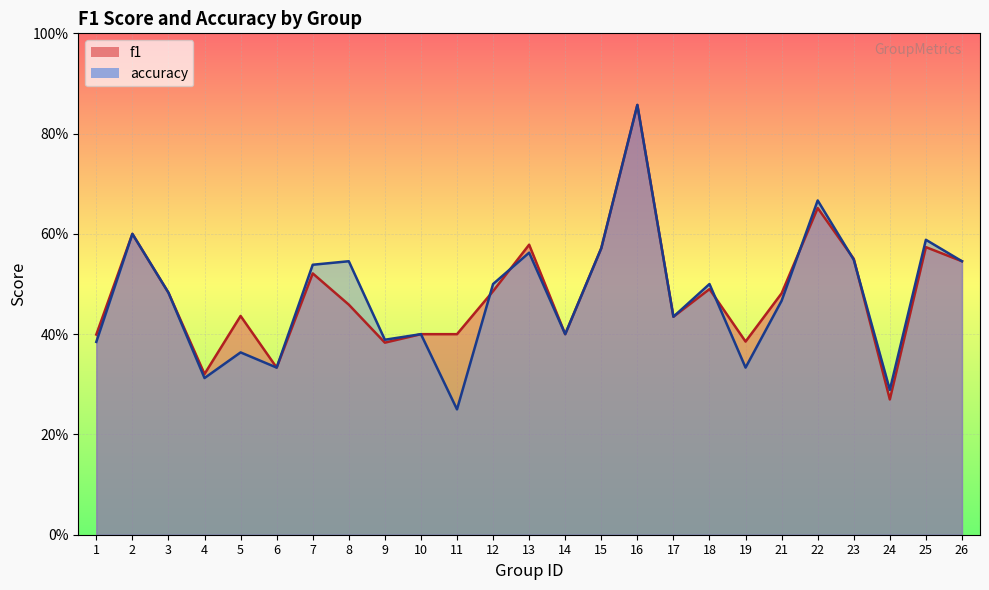

What is the value of the f1 point at the 16th from the left?

0.9